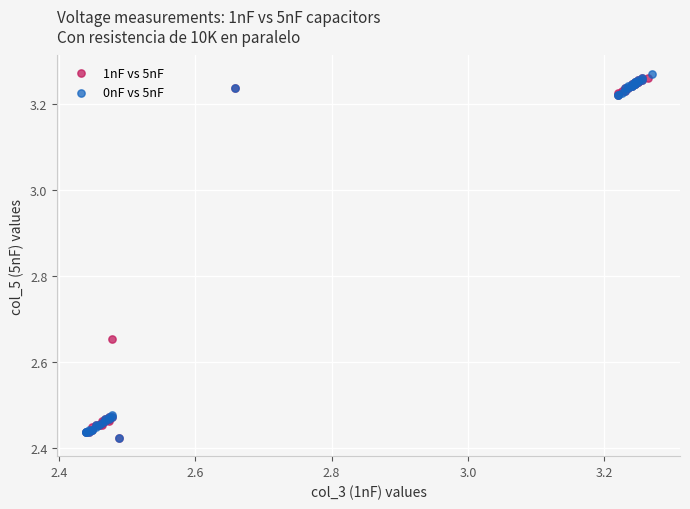

Which series has the widest spread of Y values?

0nF vs 5nF